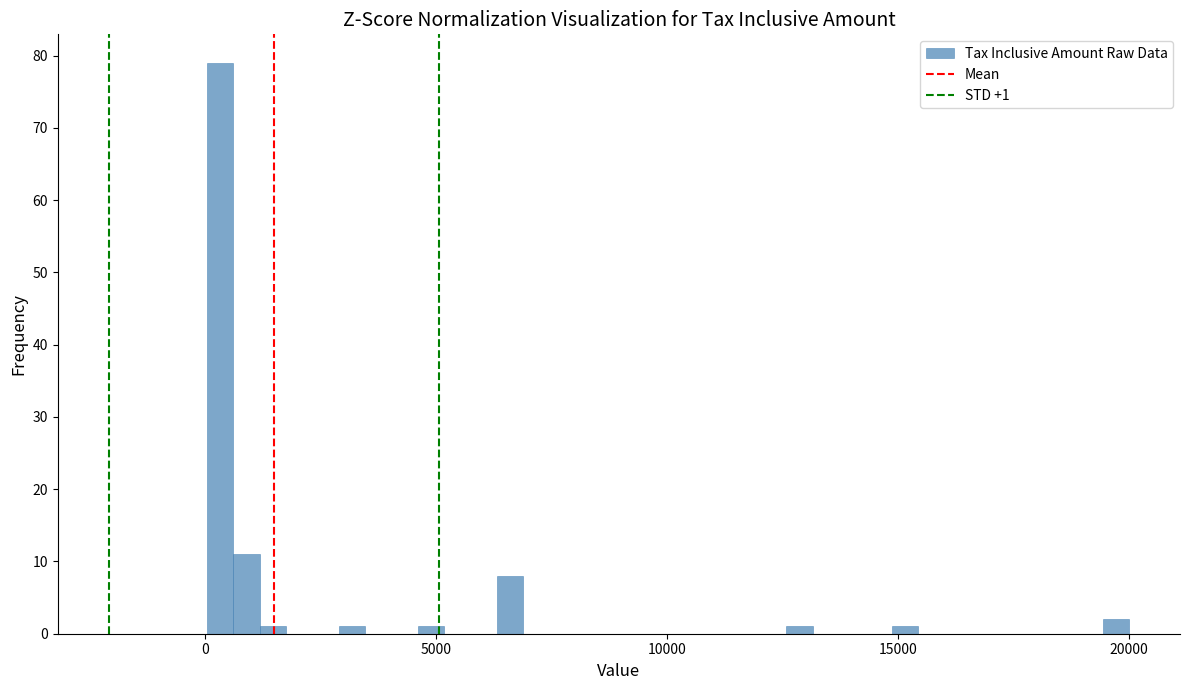

Around what value on the x-axis is the tallest bar? Give the approximate position of its centre, as read against the axis.

500